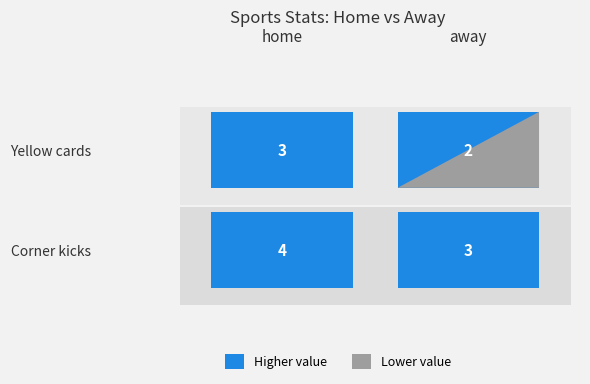

At away, list the series in order from smallest to largest.

Yellow cards, Corner kicks